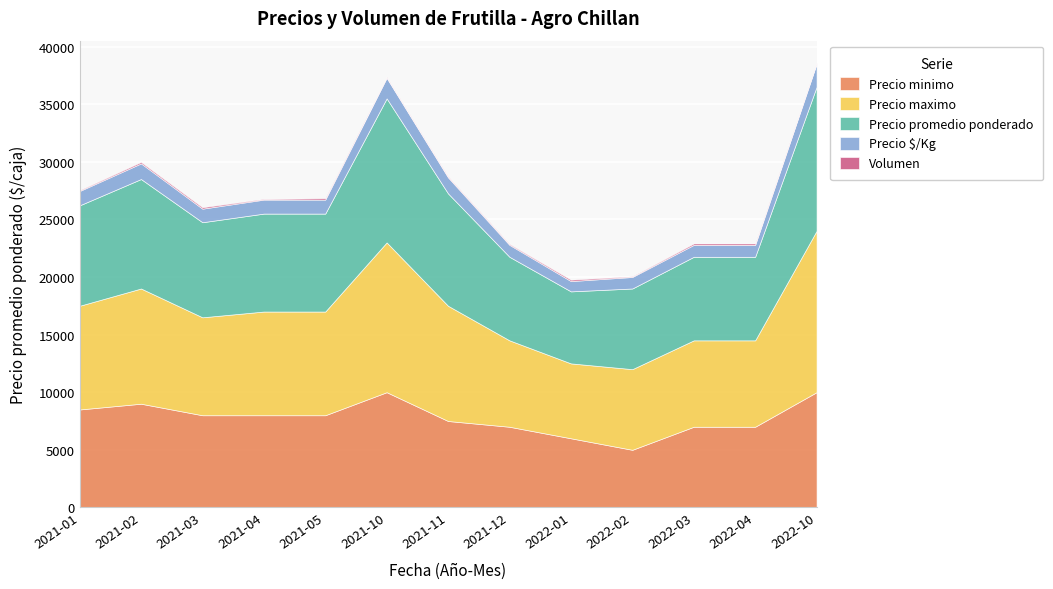

Which has a higher value, 2021-01 or 2022-02?

2021-01